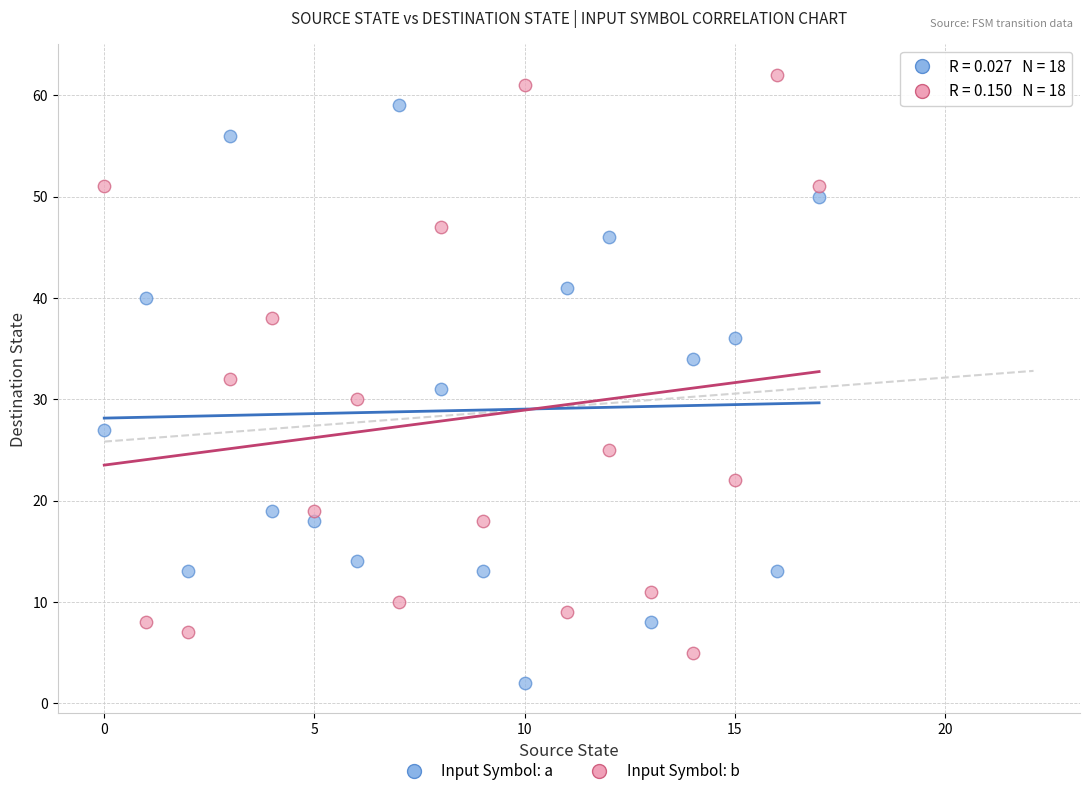

Which series contains the highest Y value?

Input Symbol: b